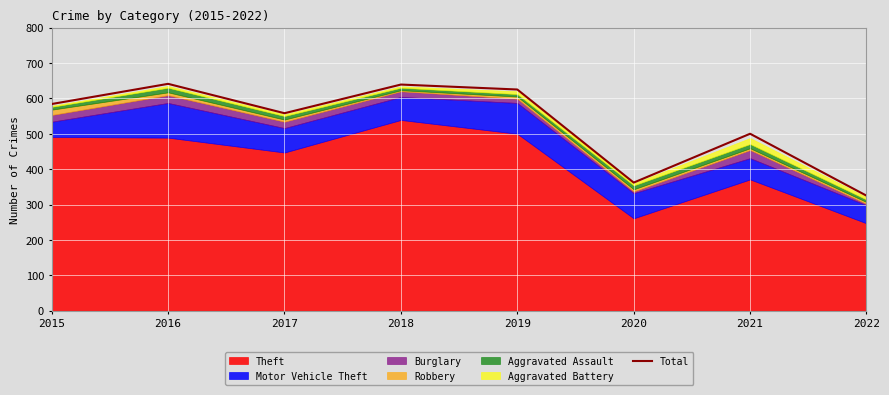

At which label does the data first exceed 584?

2016